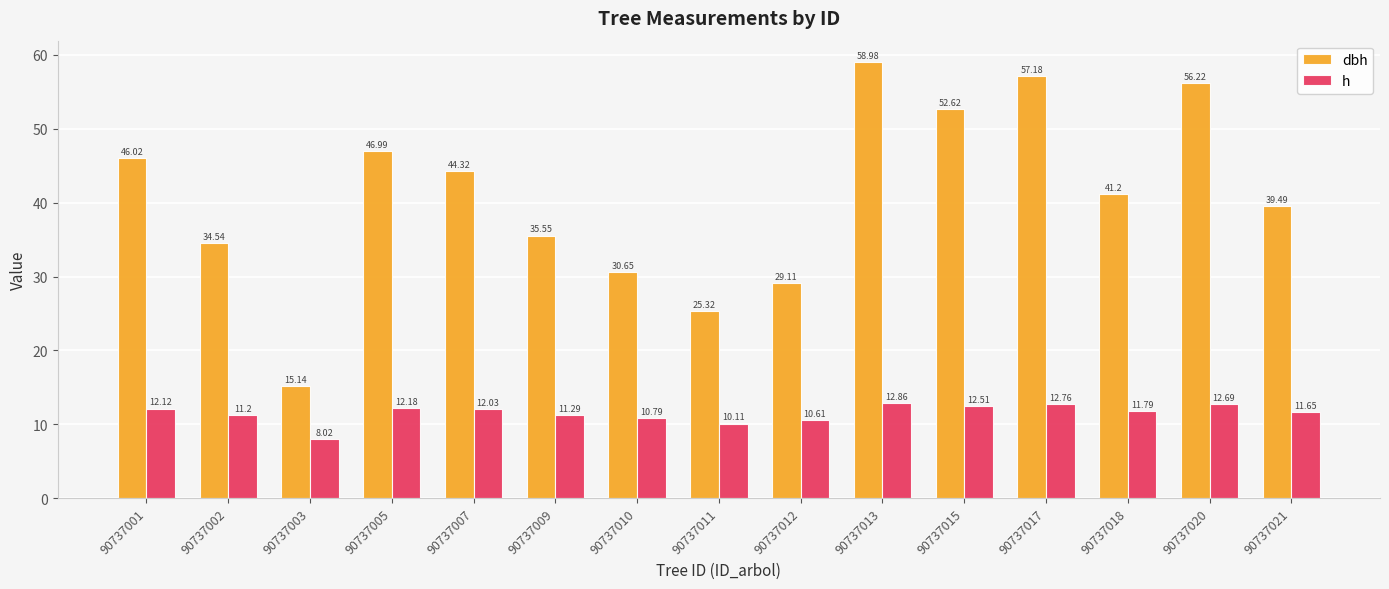

The value of dbh at 90737001 is 62.9. True or false?

False